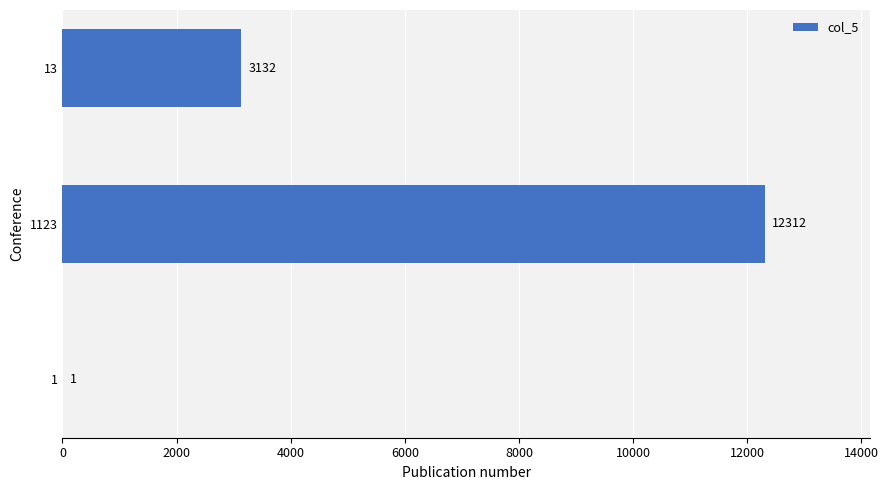

True or false: the data shows 3132 at 13.

True